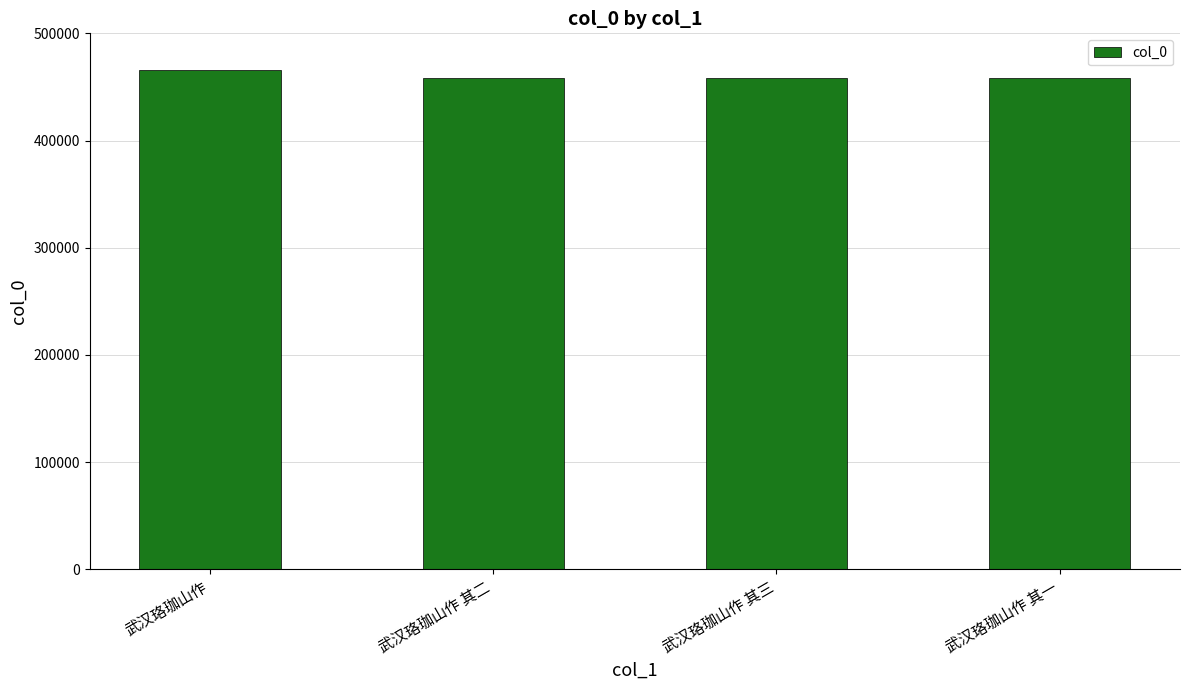

What is the ratio of the value at 武汉珞珈山作 其一 to the value at 武汉珞珈山作 其二?

1.0